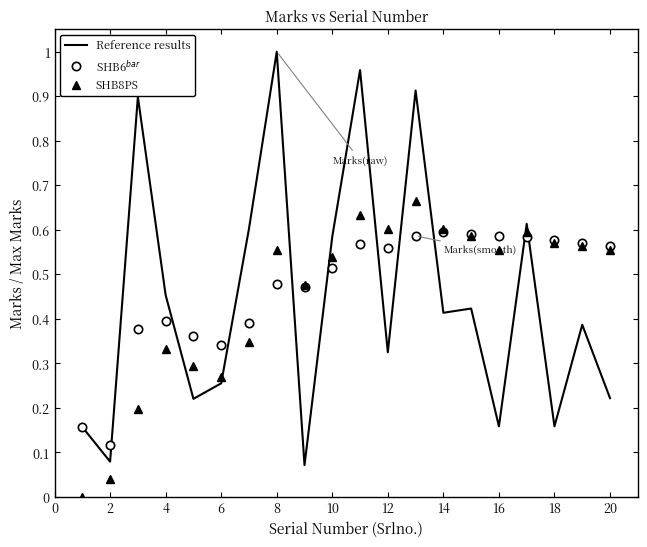

Which series has the widest spread of values?

Reference results